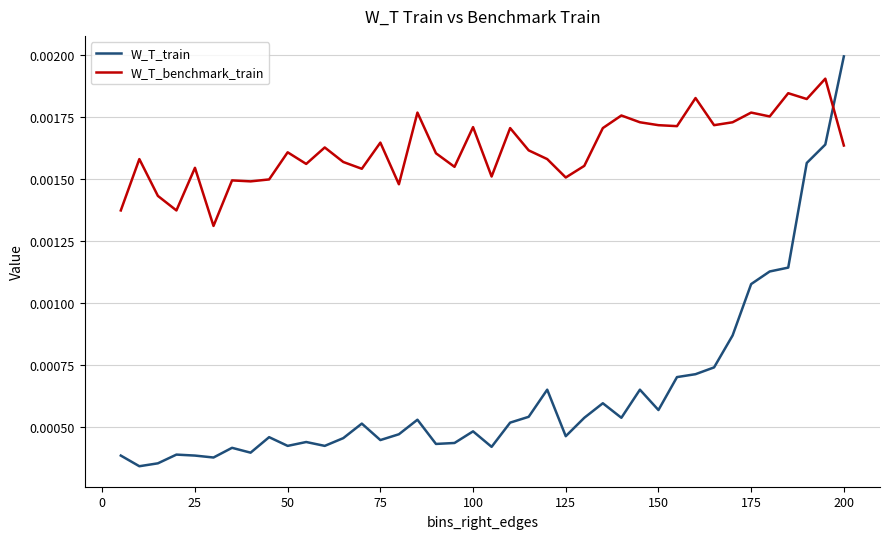

In W_T_train, how many points are lower than both neighbors (excluding endpoints)?

11